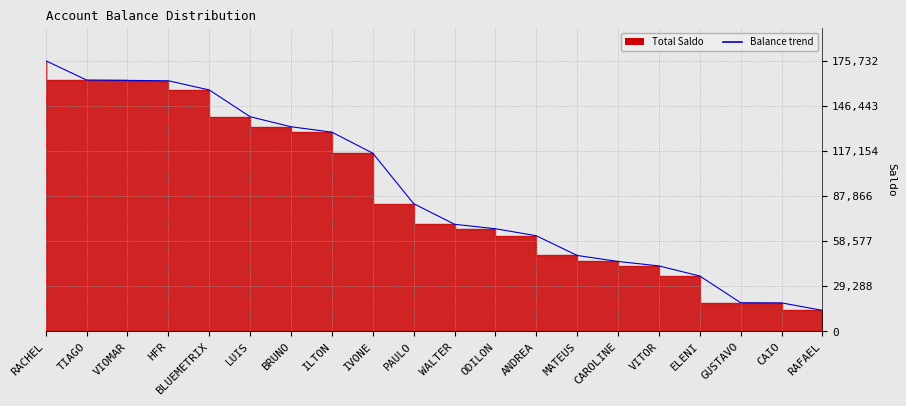

True or false: the data has more than 1 interior local peaks.

False